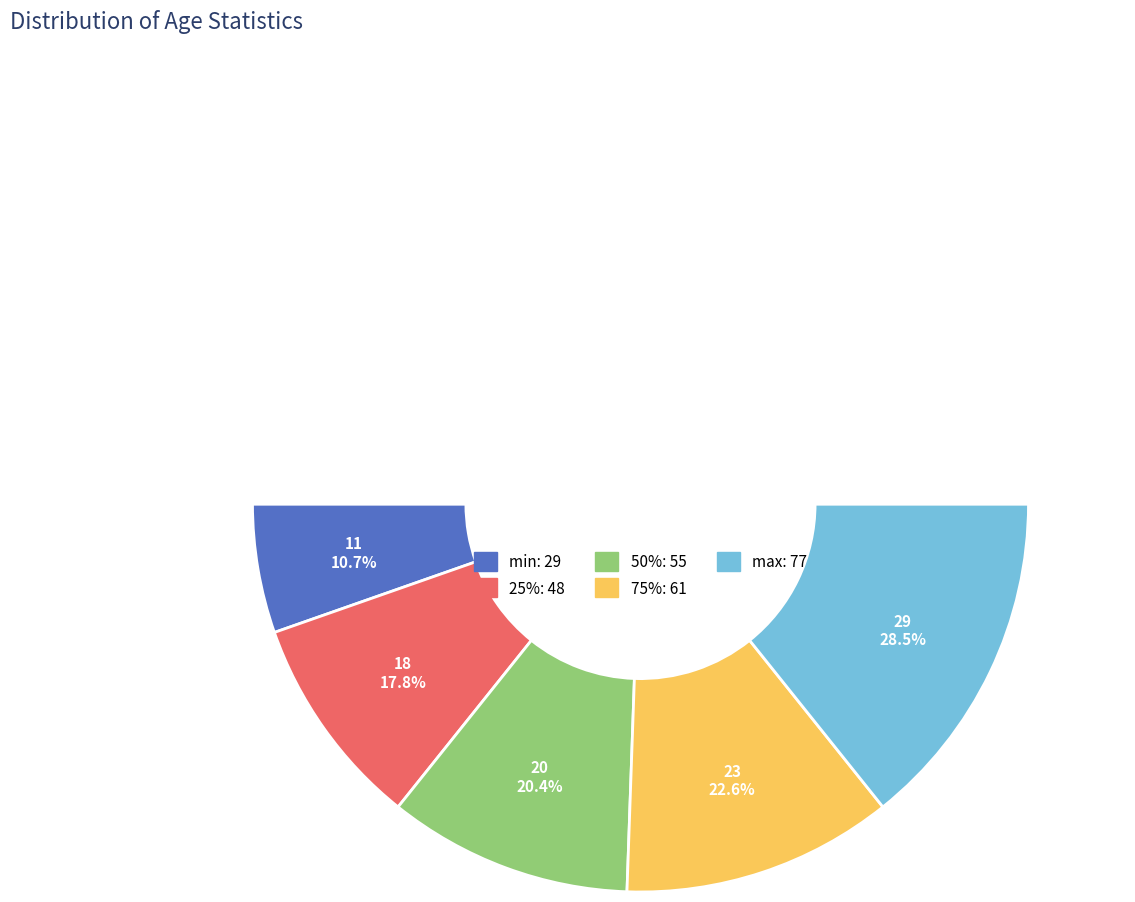

To the nearest percent, what is the average slice percentage?

20%